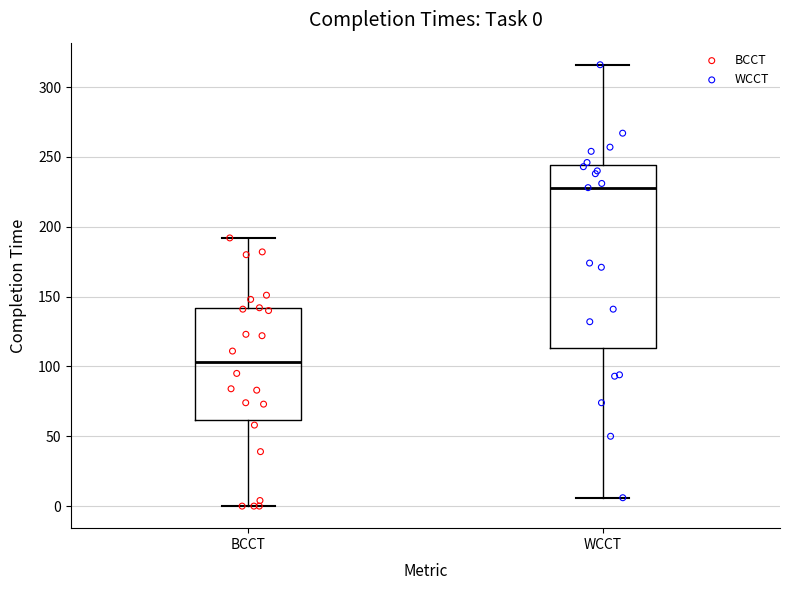

Which box's median line is the highest?

WCCT